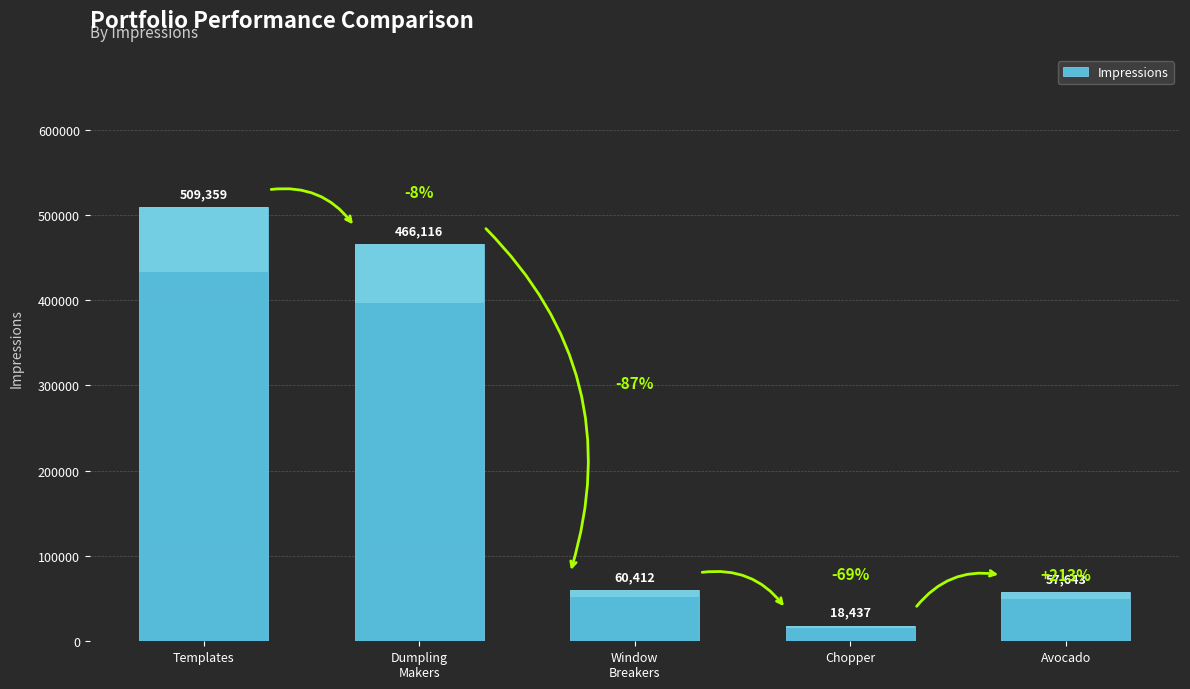

Reading left to right, transcribe all the data shown in this chart.

509359	466116	60412	18437	57643